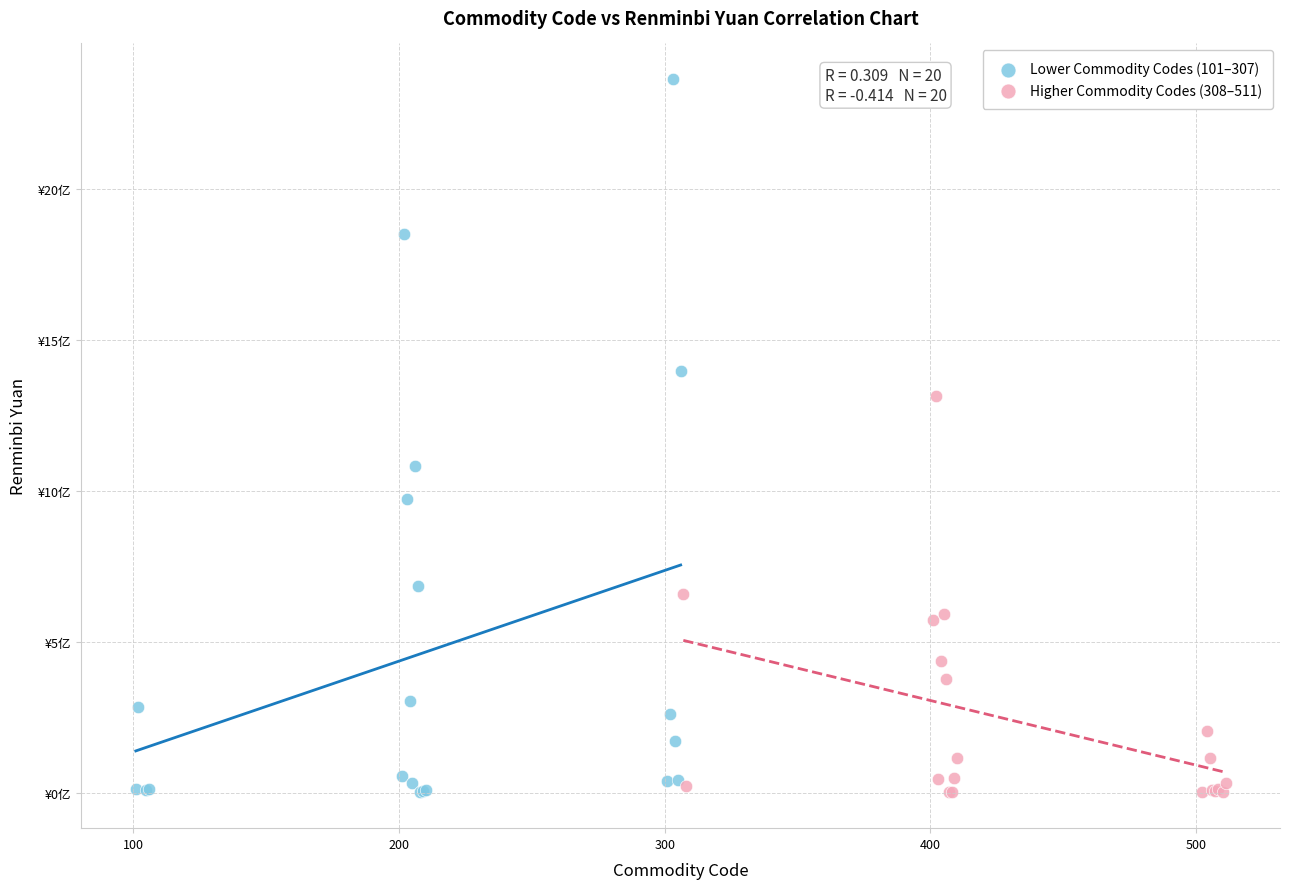

What are all the series names shown in the legend?

Lower Commodity Codes (101–307), Higher Commodity Codes (308–511)